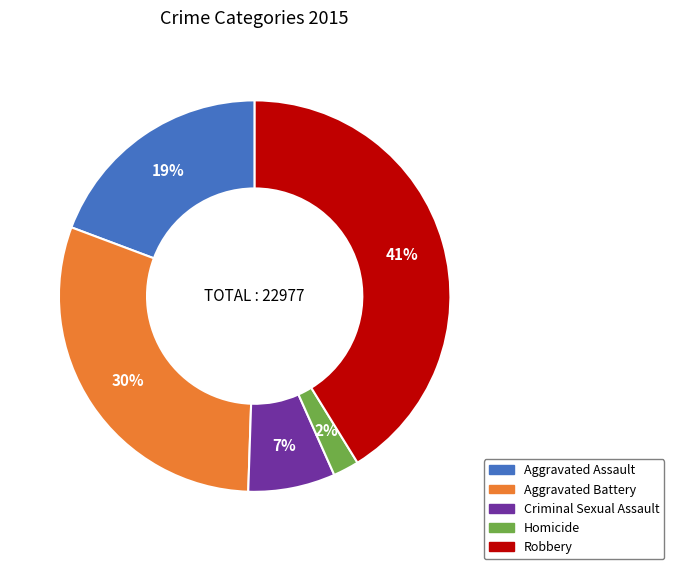

Do Robbery and Criminal Sexual Assault together represent more than half of the pie?

No